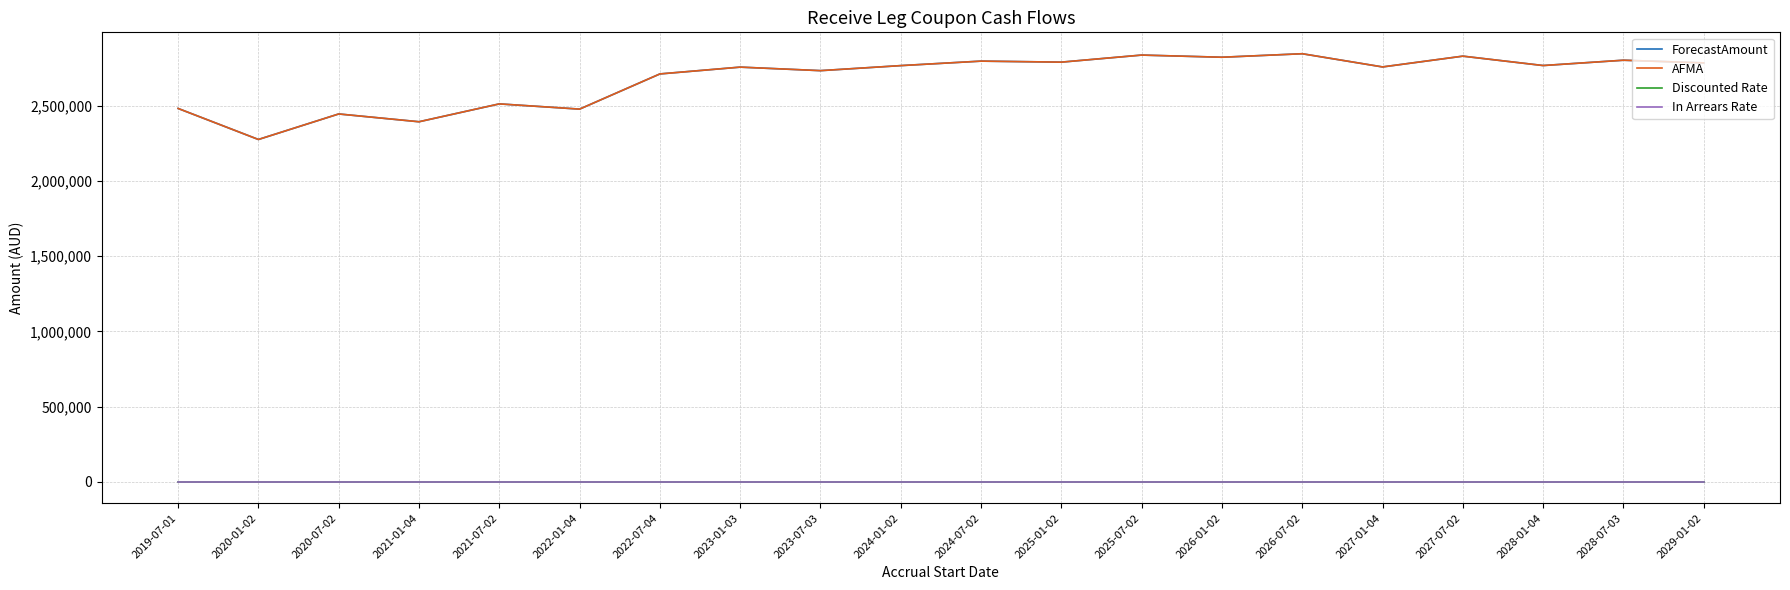

What position from the right is 2024-01-02?

11